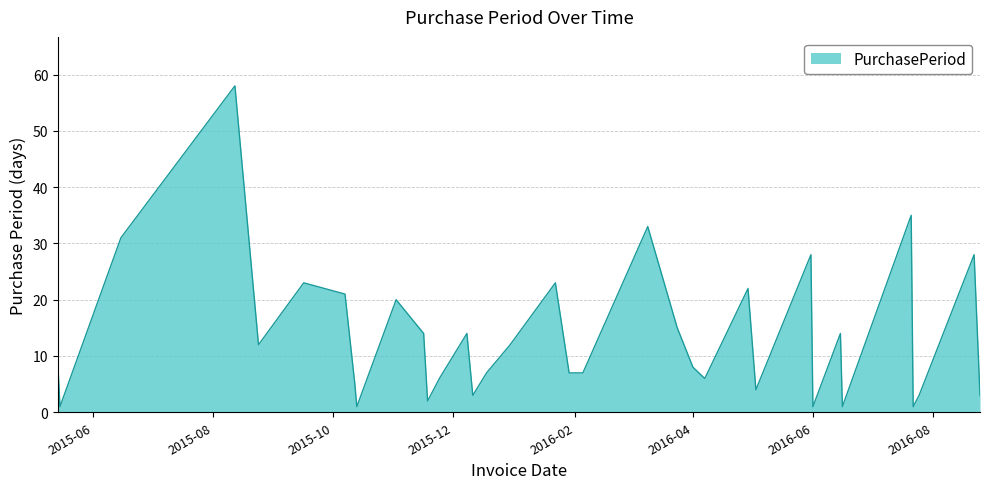

What is the maximum value shown in the chart?

58